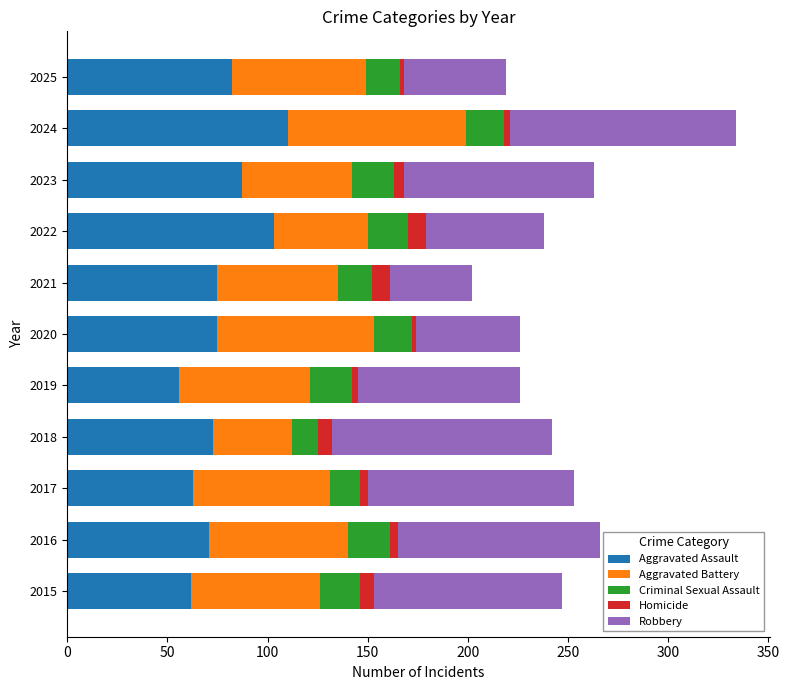

At which category is the sum across all series the highest?

2024